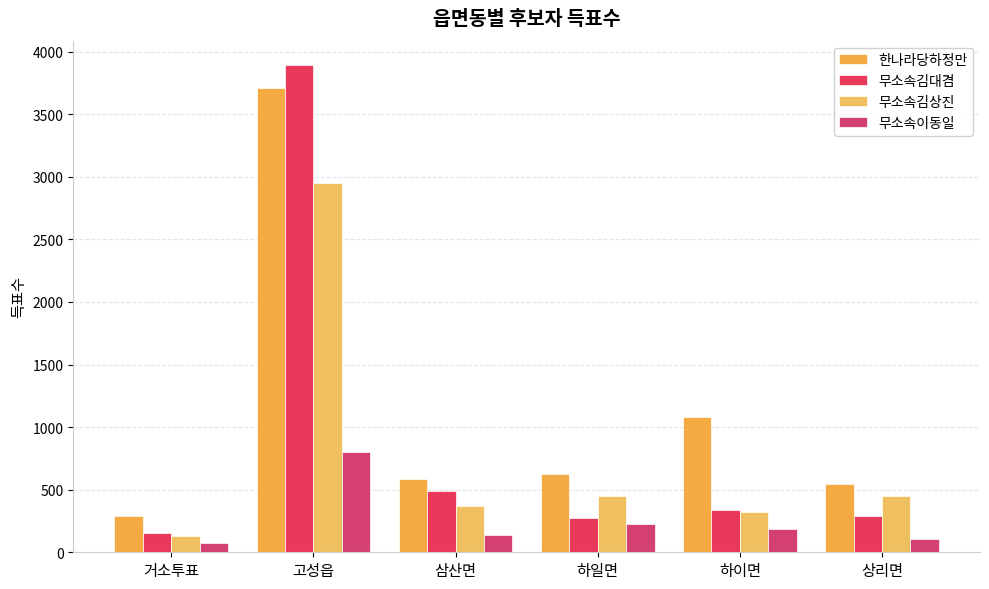

What is the difference between the 무소속김대겸 values at 하일면 and 거소투표?

120